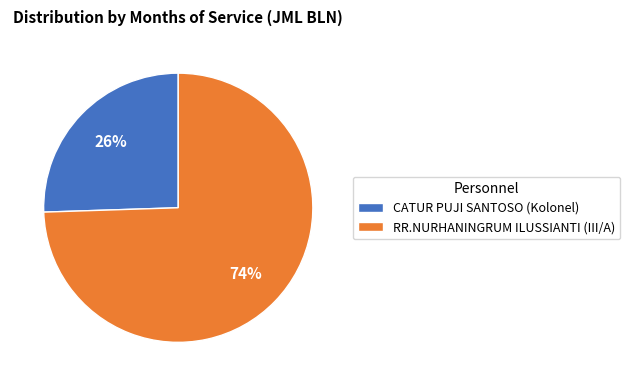

Count the number of slices in the pie.

2